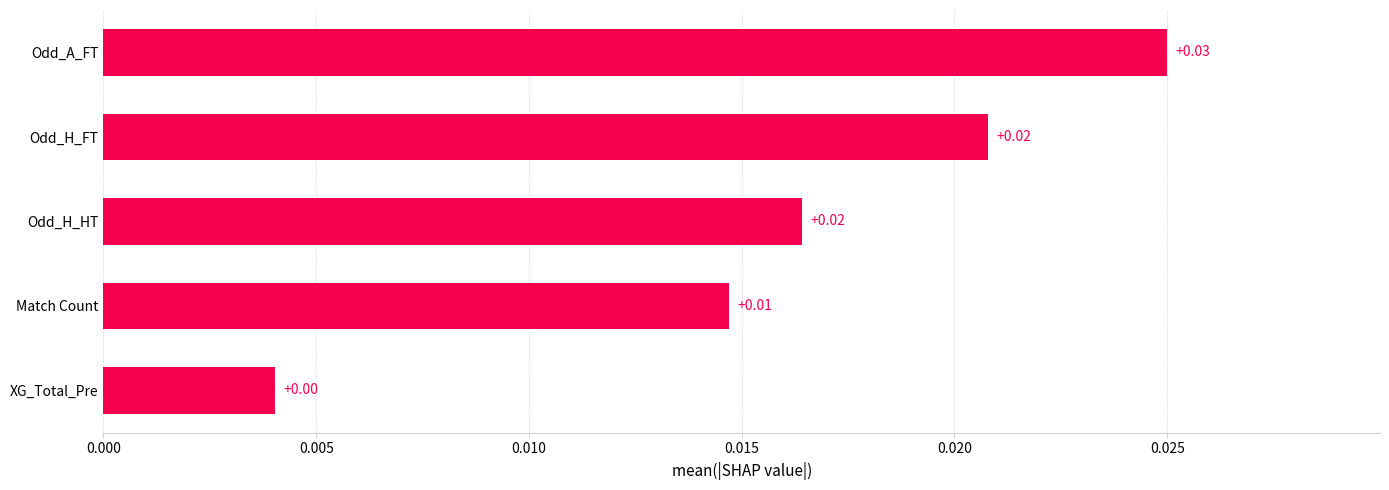

Between Odd_A_FT and Odd_H_HT, which is larger?

Odd_A_FT